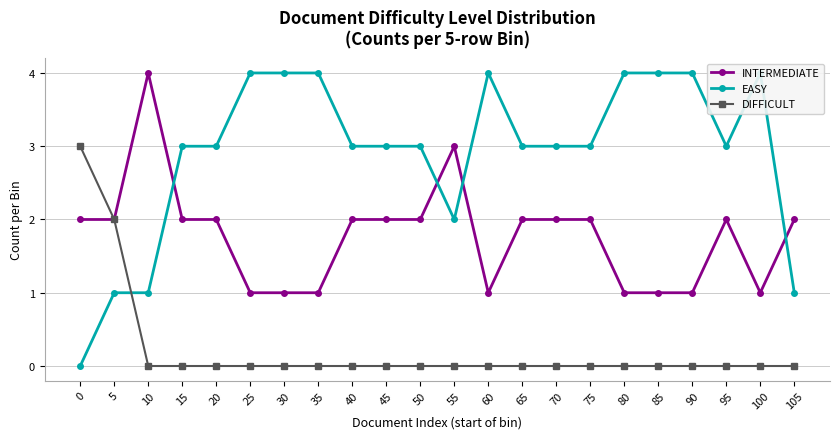

Which series has the largest range (max minus min)?

EASY